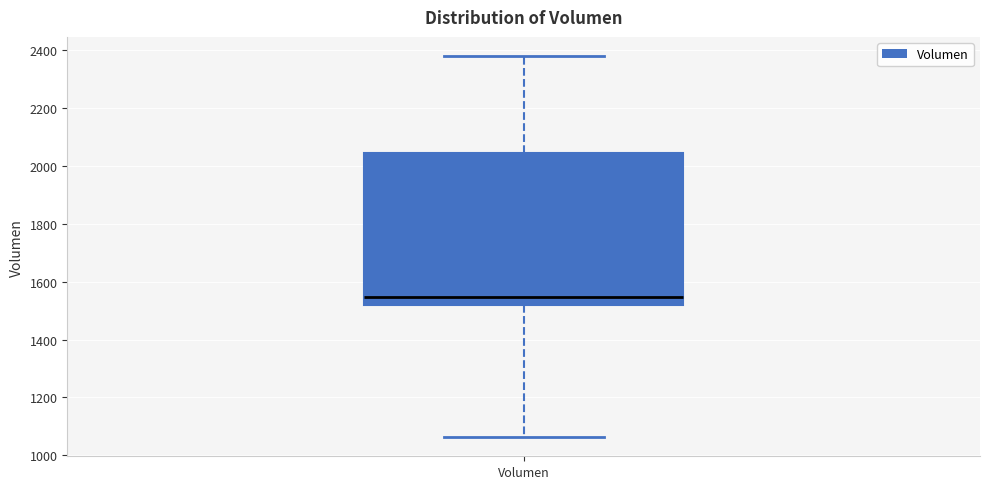

Read this box plot against the y-axis: the position of the median line, the range covered by the box, and the ends of both whiskers. The values are not printed on the chart, so give them approximately, as read against the axis.

median 1540, box 1520 to 2040, whiskers 1060 to 2380